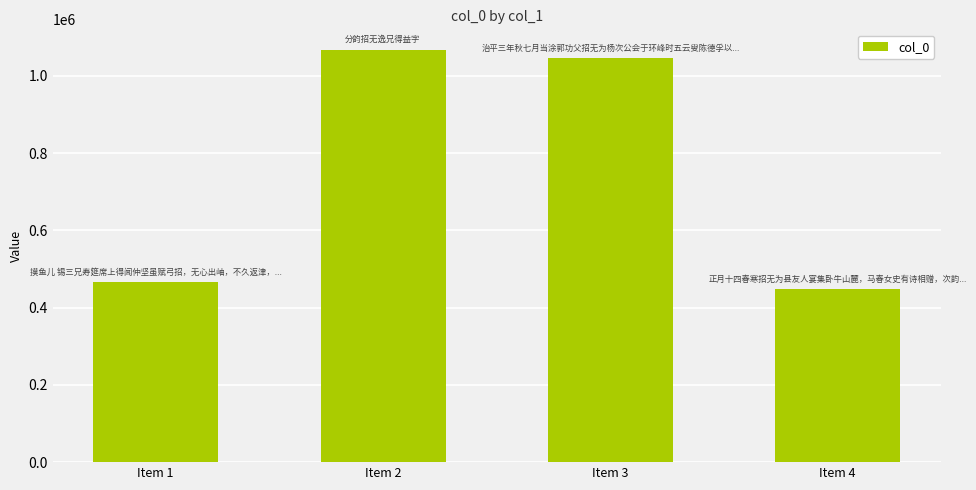

What is the difference between the maximum and minimum values?

619514